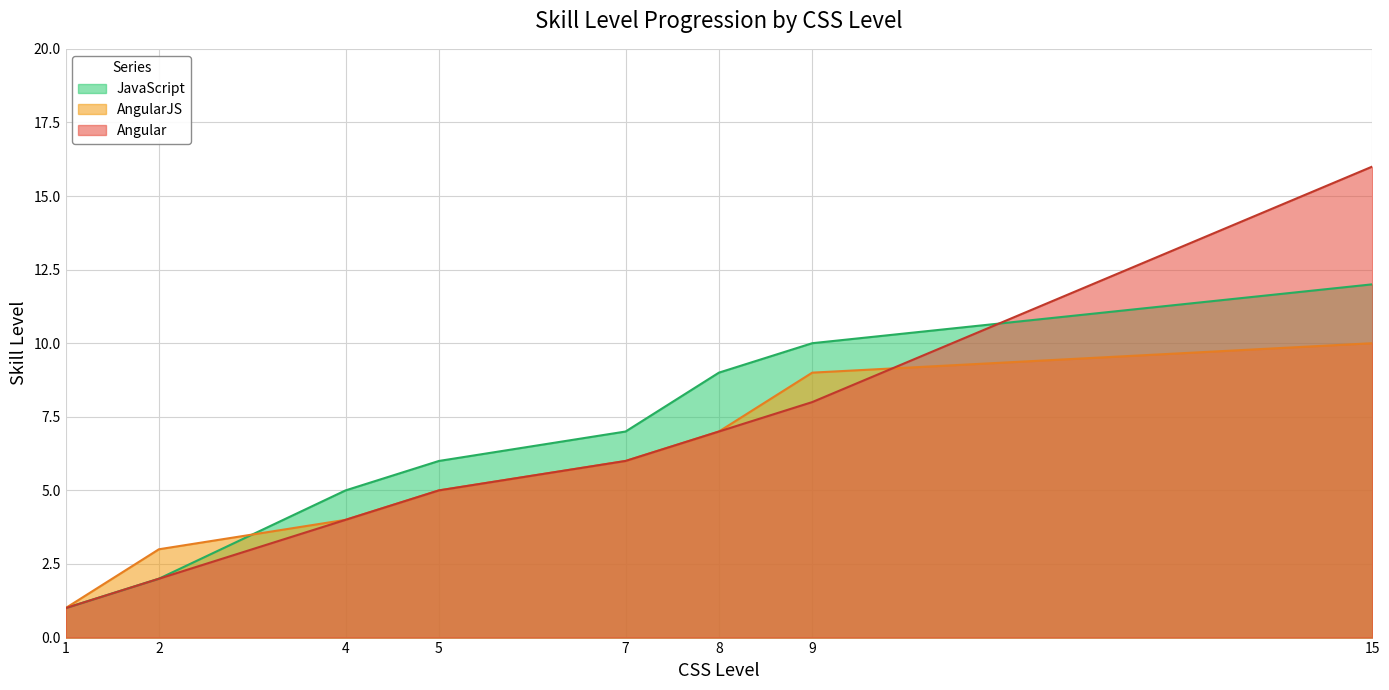

How many data points are above 6?

3